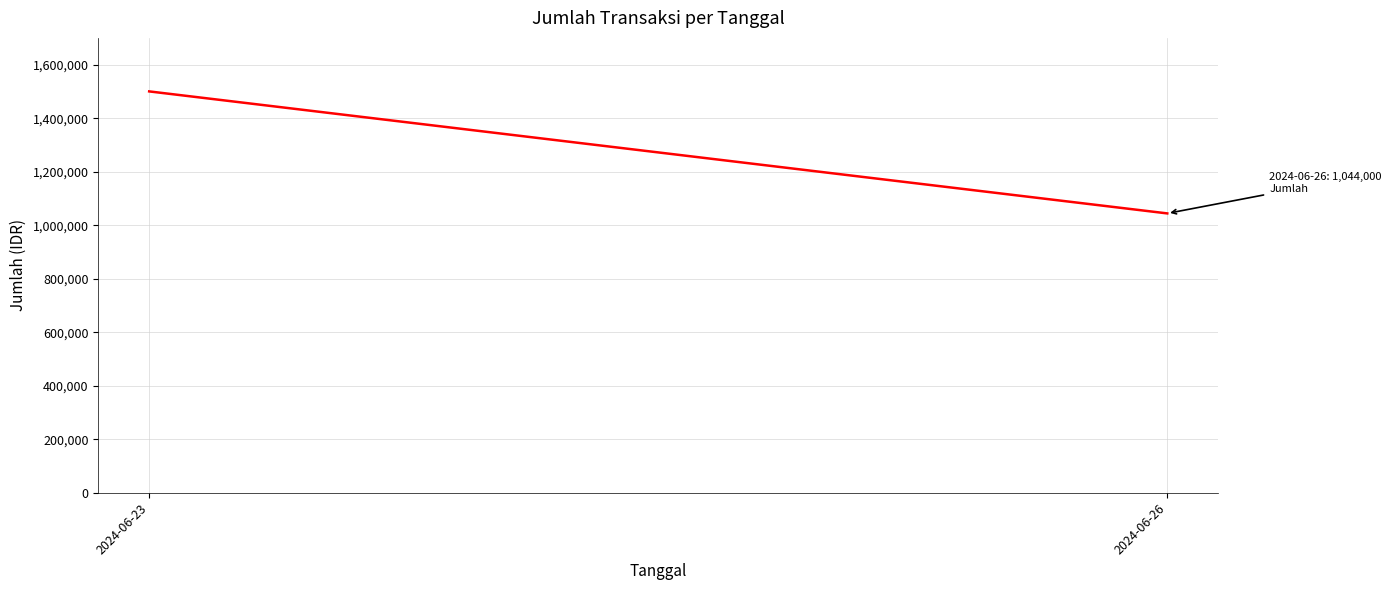

Which label corresponds to the smallest value in the chart?

2024-06-26